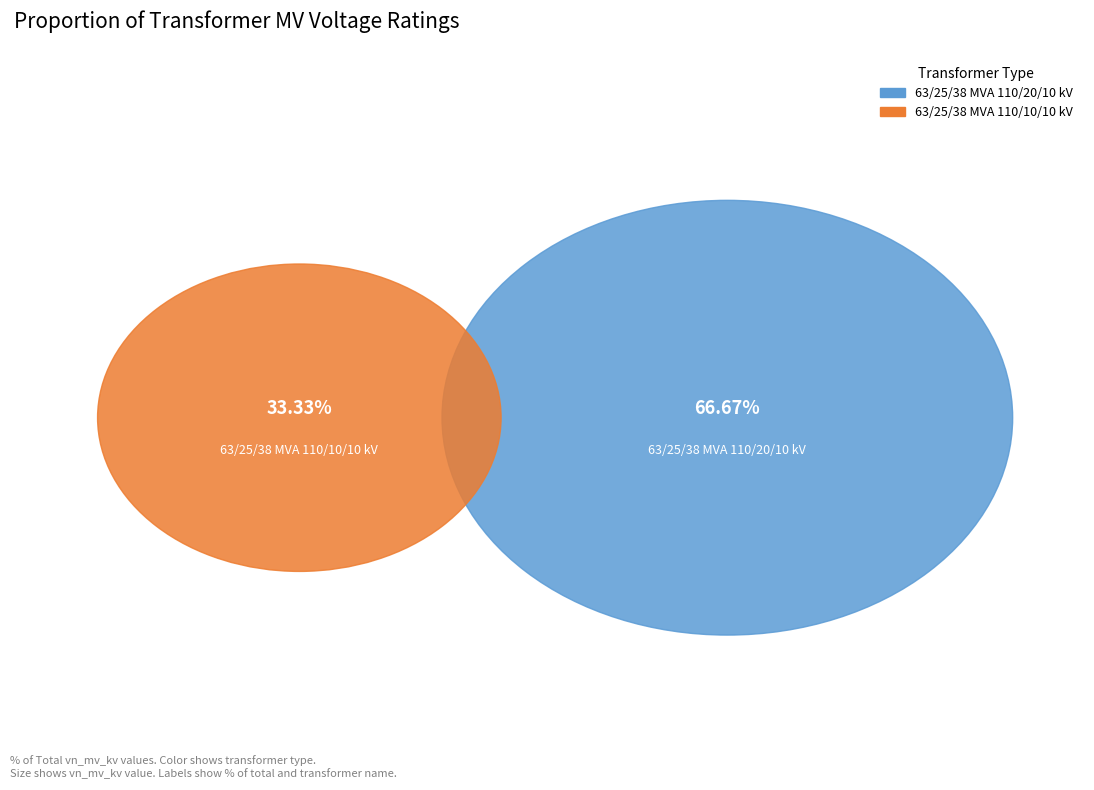

To the nearest percent, what is the difference between the 63/25/38 MVA 110/20/10 kV and 63/25/38 MVA 110/10/10 kV slice percentages?

33%